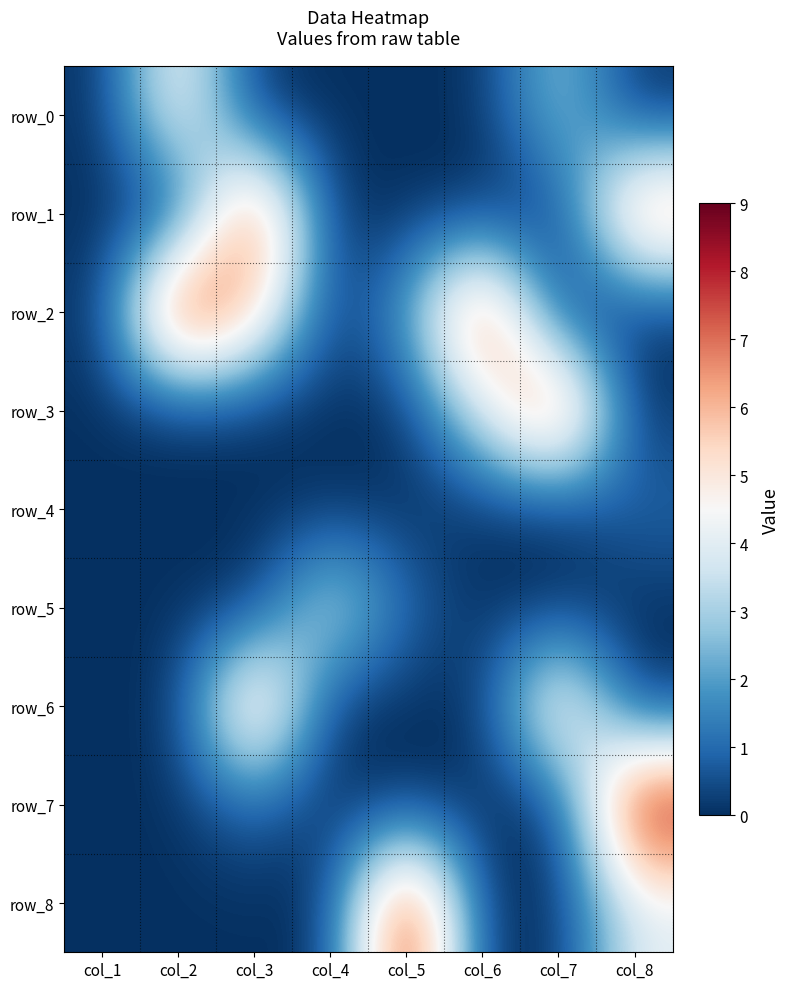

Which series has the largest range (max minus min)?

row_2